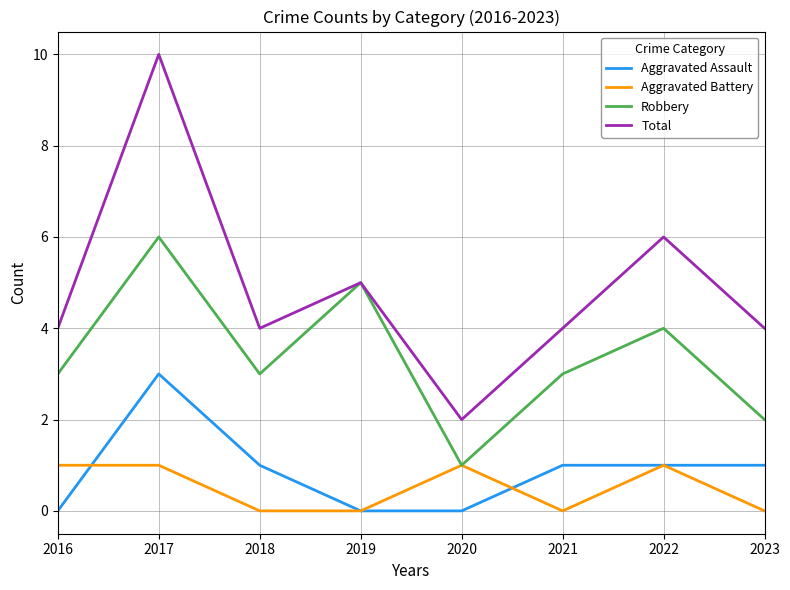

List the series in order of their peak value, highest first.

Total, Robbery, Aggravated Assault, Aggravated Battery